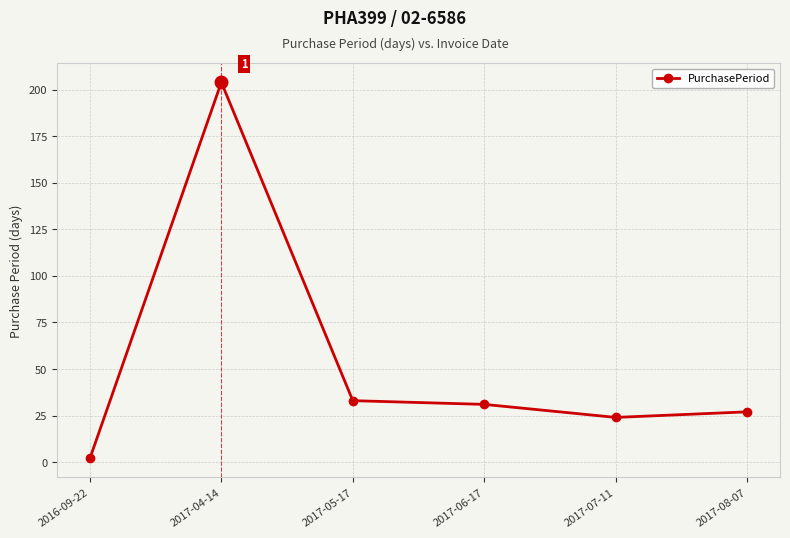

What is the smallest value displayed?

2